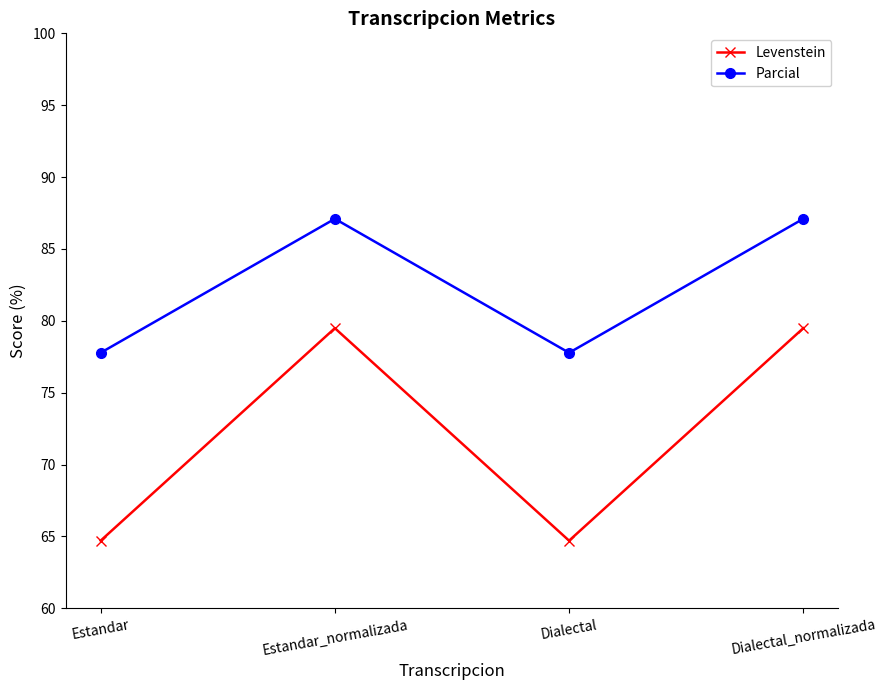

Is the value of Levenstein at Dialectal greater than the value of Parcial at Estandar?

No